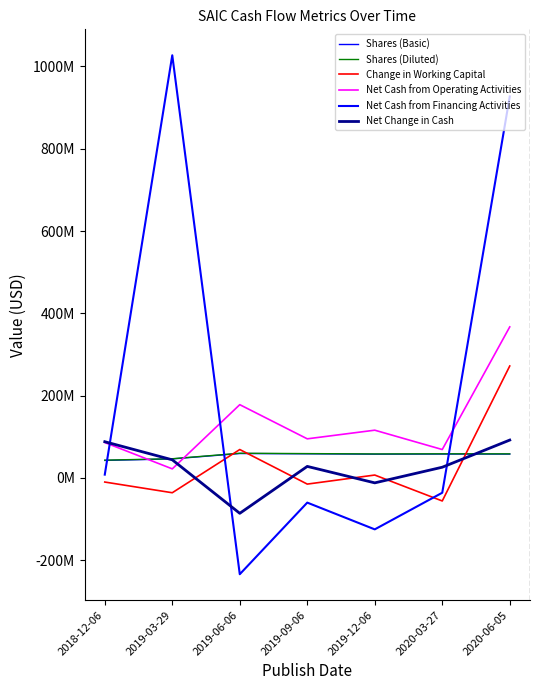

Does the chart have visible grid lines?

No